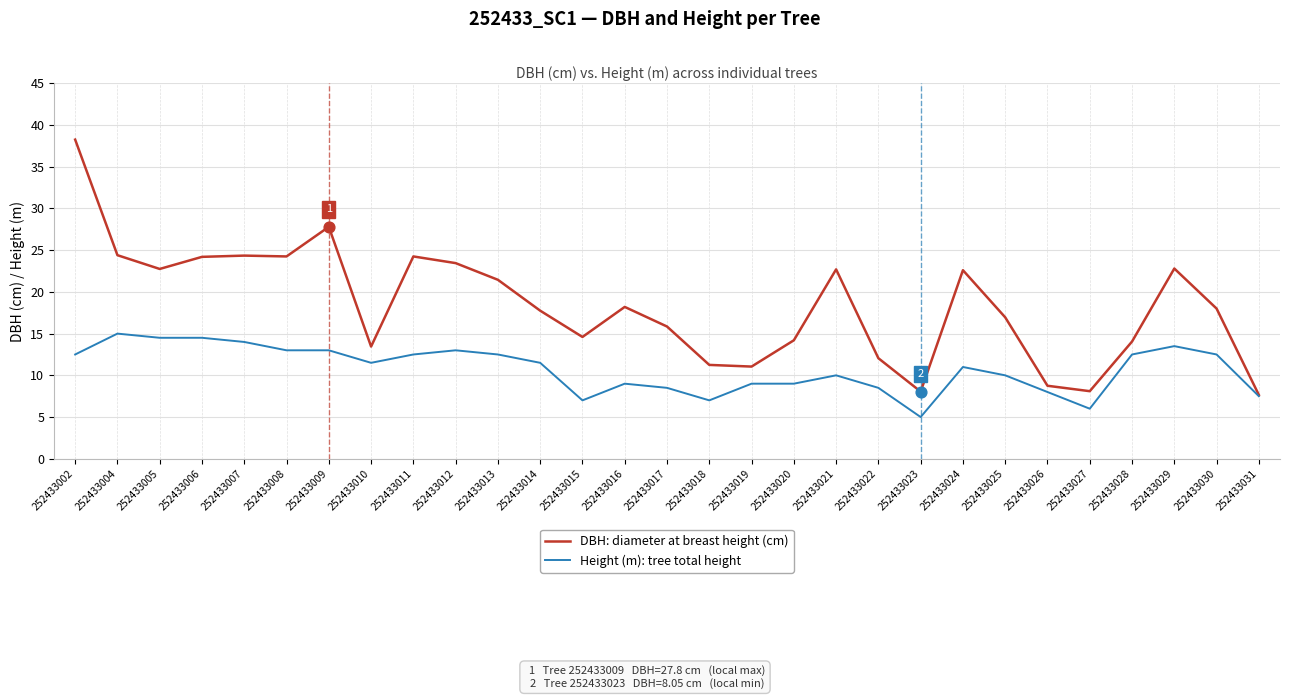

At which category is the sum across all series the highest?

252433002